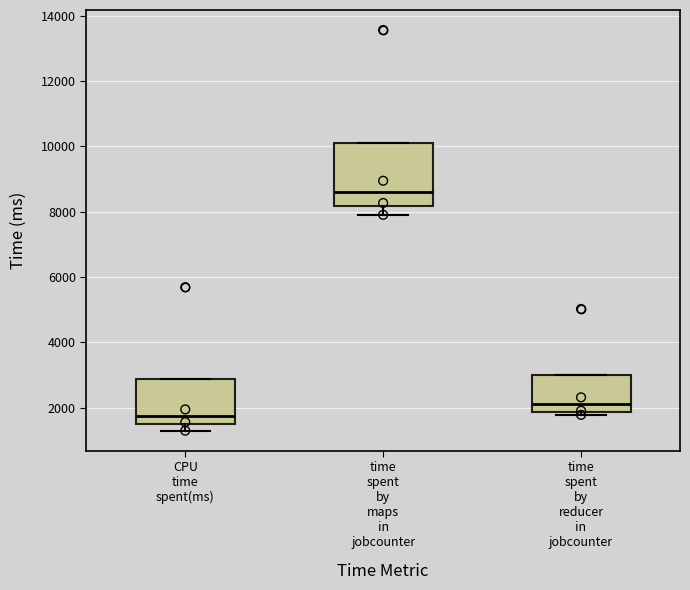

Comparing the boxes themselves (not the whiskers), which one is the tallest?

time spent by maps in jobcounter